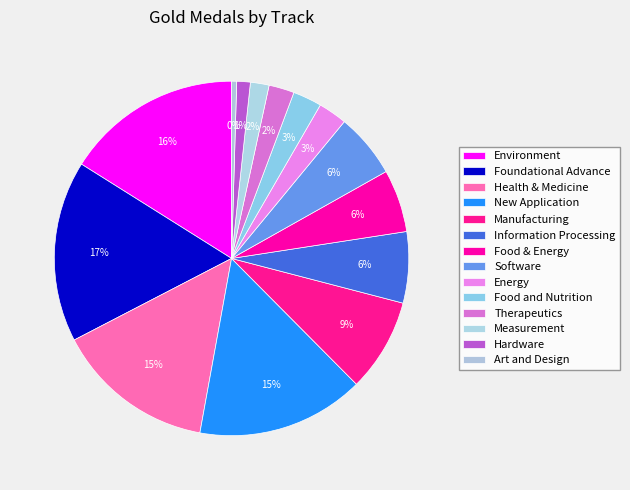

The Health & Medicine slice represents 15% of the pie. True or false?

True